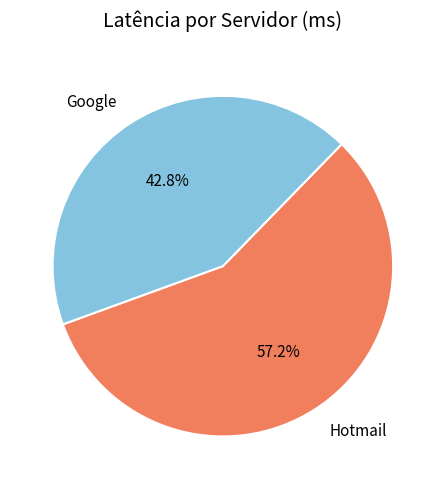

Is it true that Google is 43% of the pie?

True